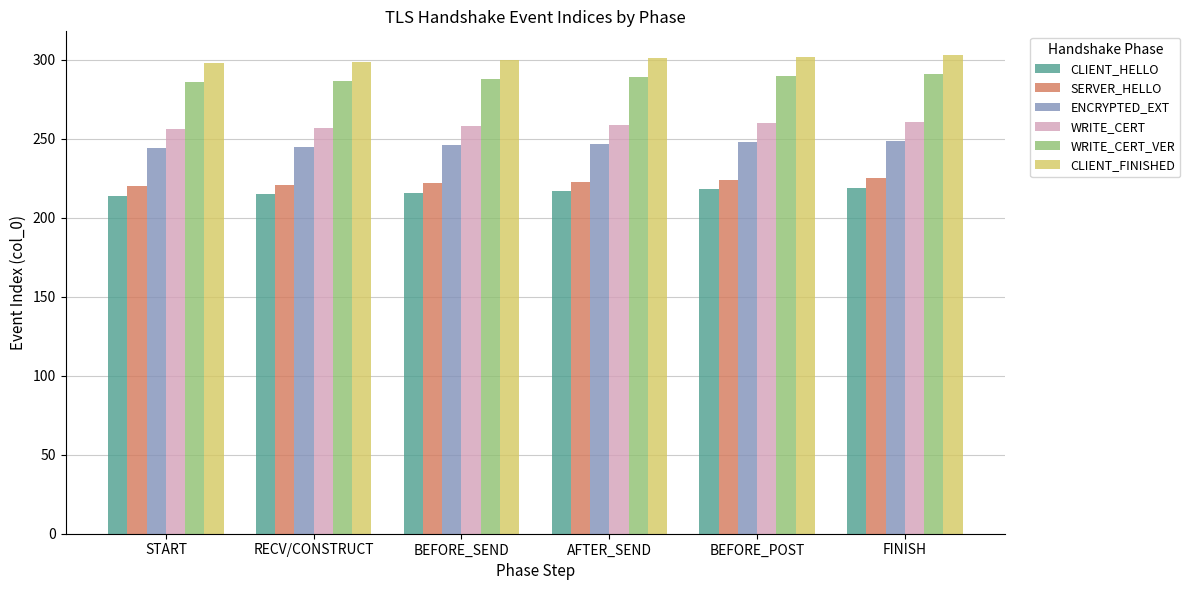

Read the CLIENT_FINISHED value at RECV/CONSTRUCT.

299